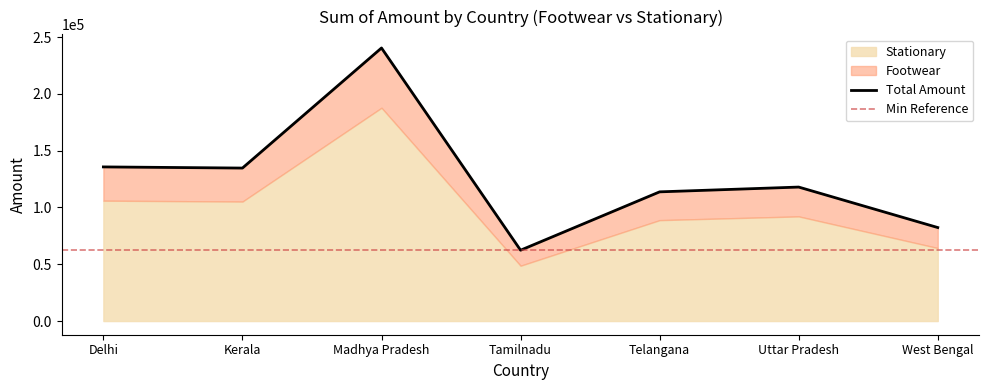

True or false: there are more than 2 points higher than both neighbors.

False